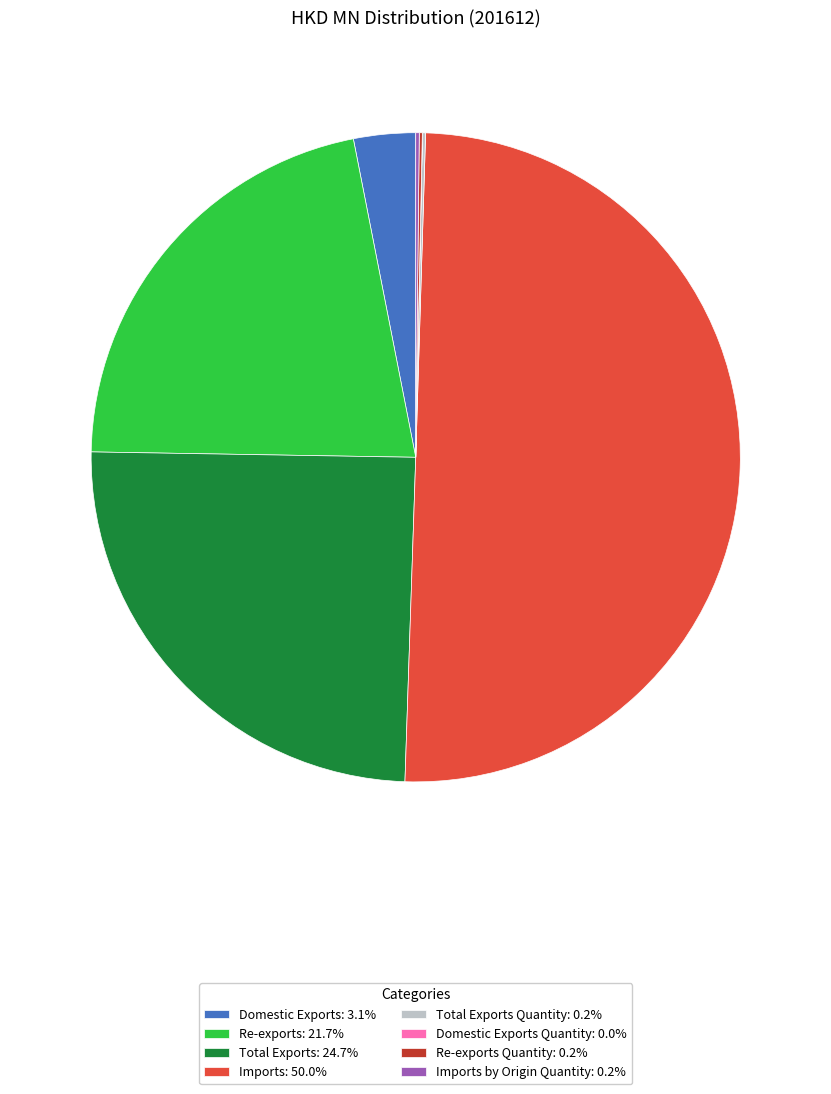

To the nearest percent, what is the difference between the largest and smallest slice percentages?

50%